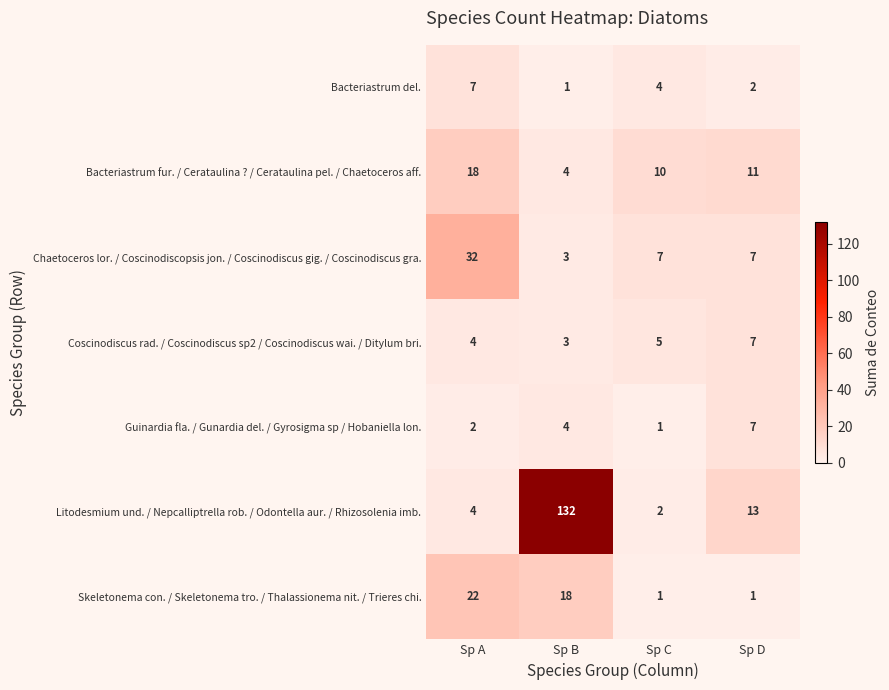

Which category has the highest value in the Coscinodiscus rad. / Coscinodiscus sp2 / Coscinodiscus wai. / Ditylum bri. series?

Sp D